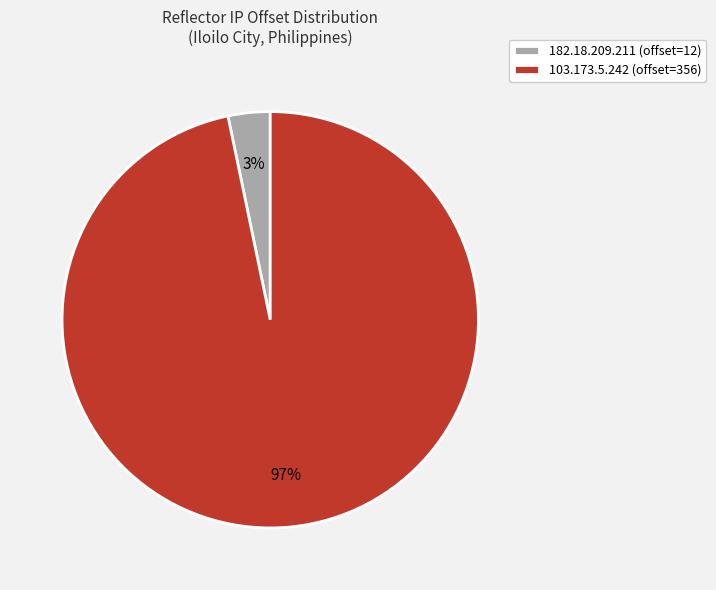

Which category has the biggest portion of the pie?

103.173.5.242